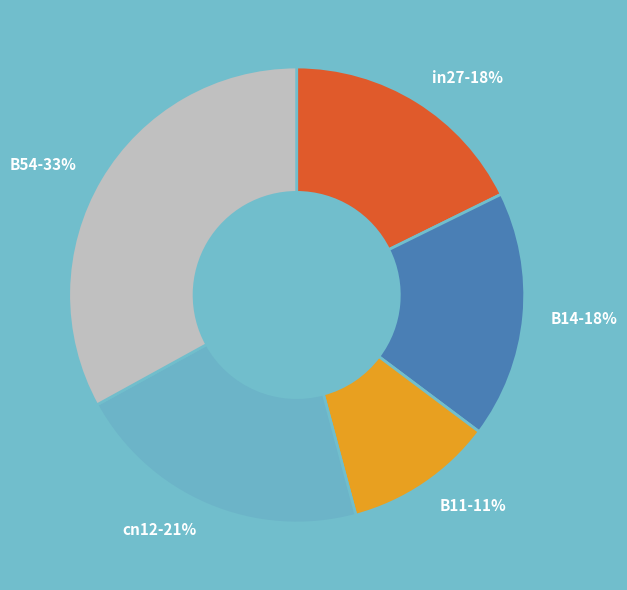

What is the ratio of the value at B14 to the value at B54?

0.5